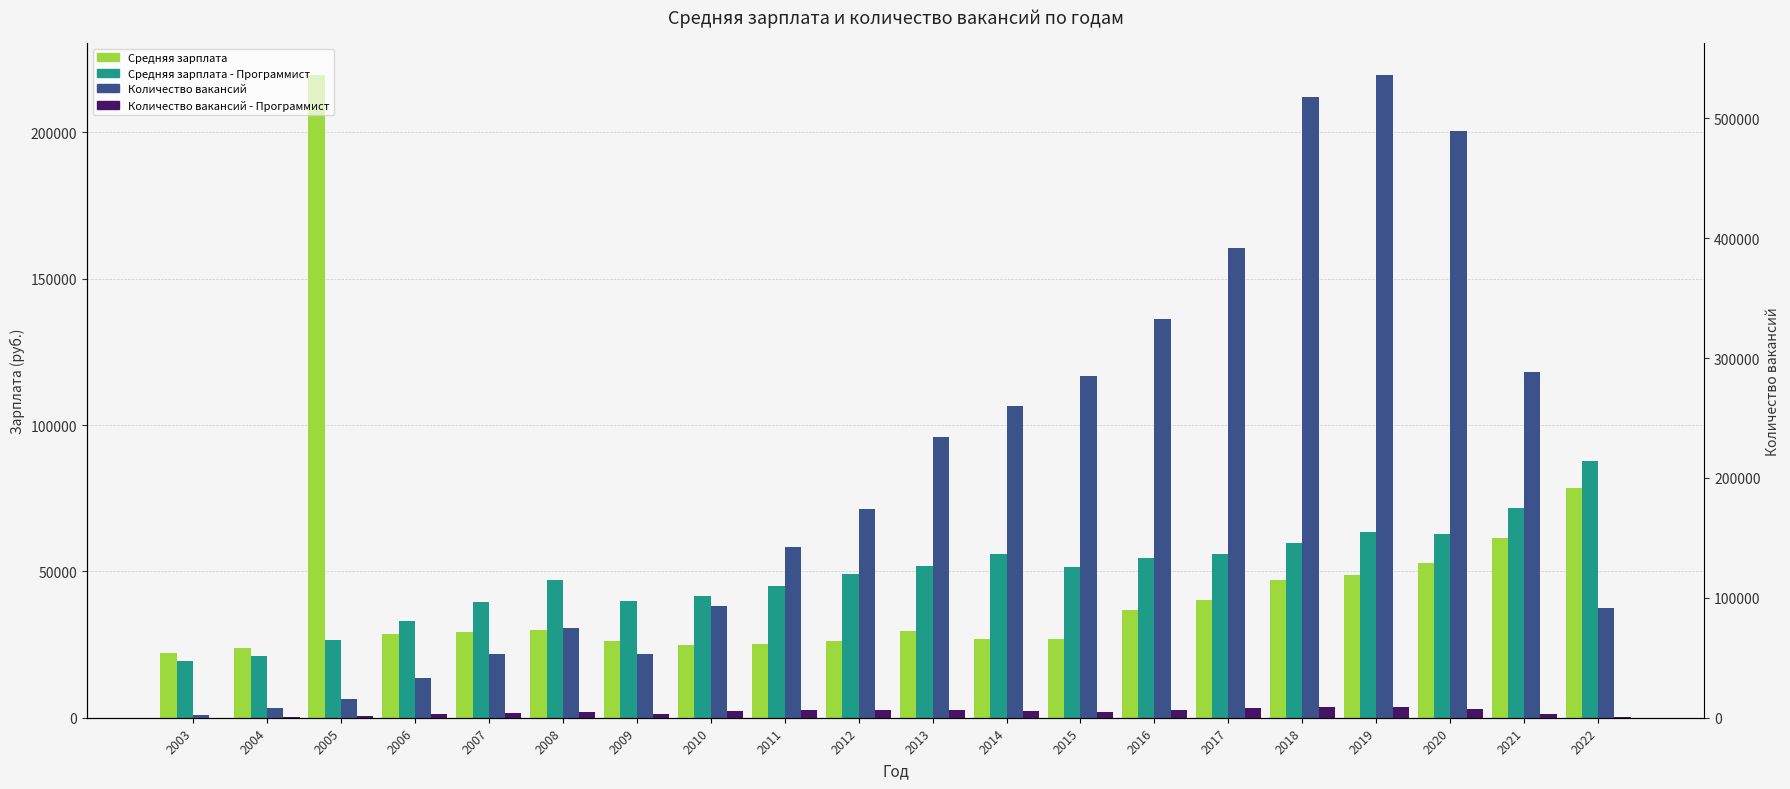

What is the difference between the maximum and minimum values in the Количество вакансий - Программист series?

9097